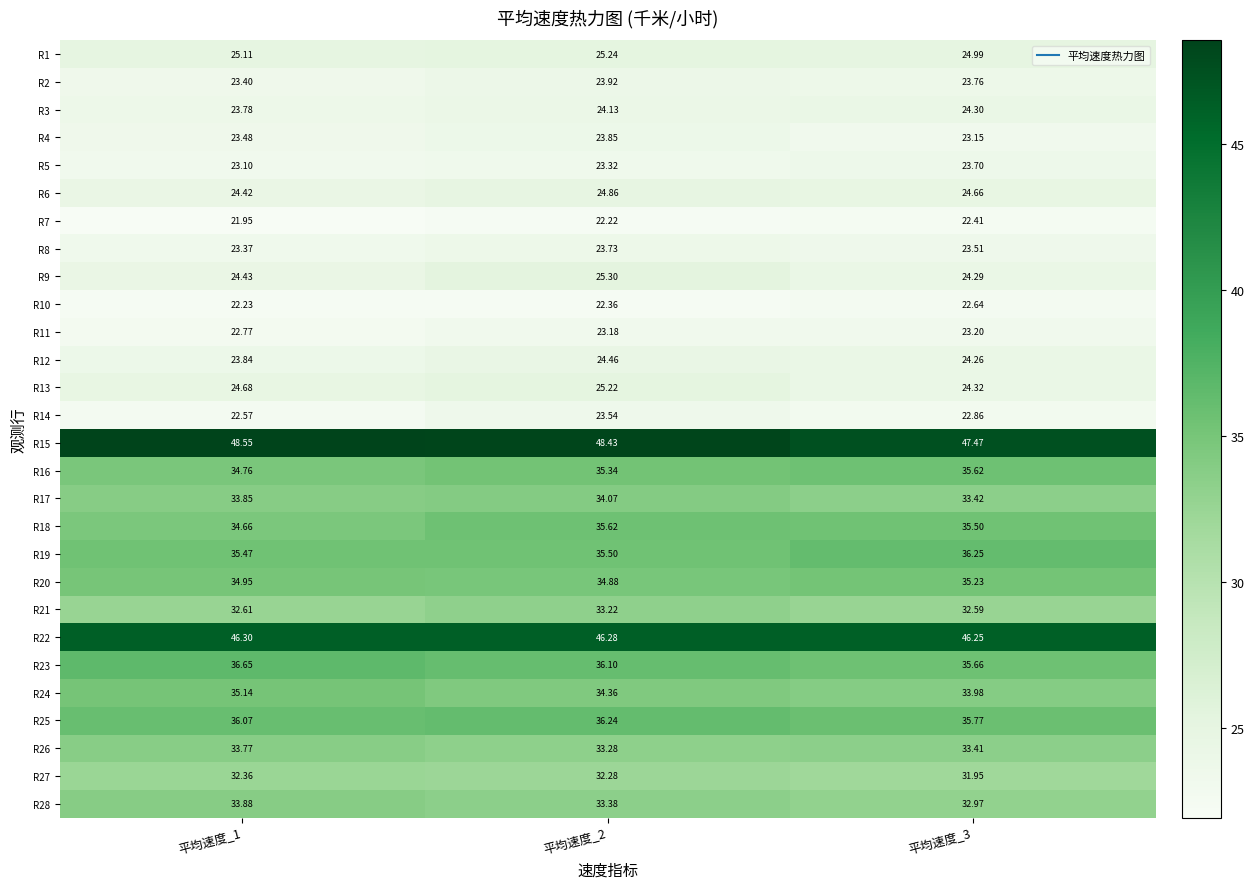

At how many categories does at least one series exceed 46?

3